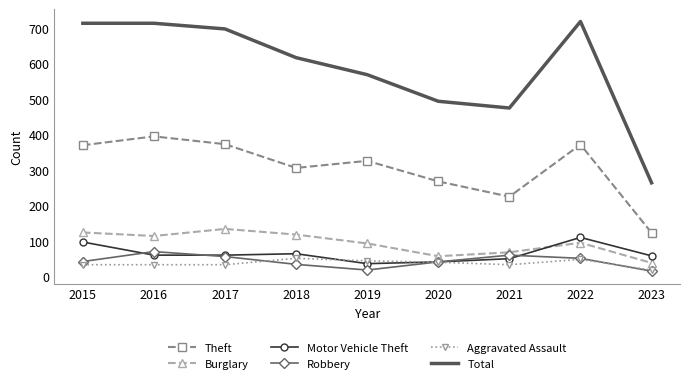

True or false: Theft and Total intersect in this chart.

False